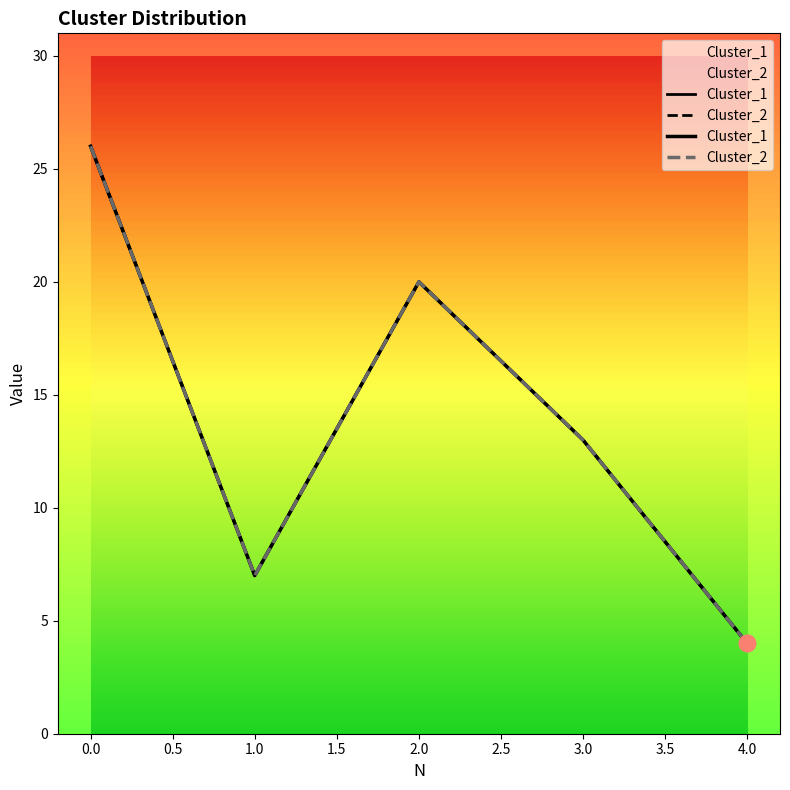

What are all the series names shown in the legend?

Cluster_1, Cluster_2